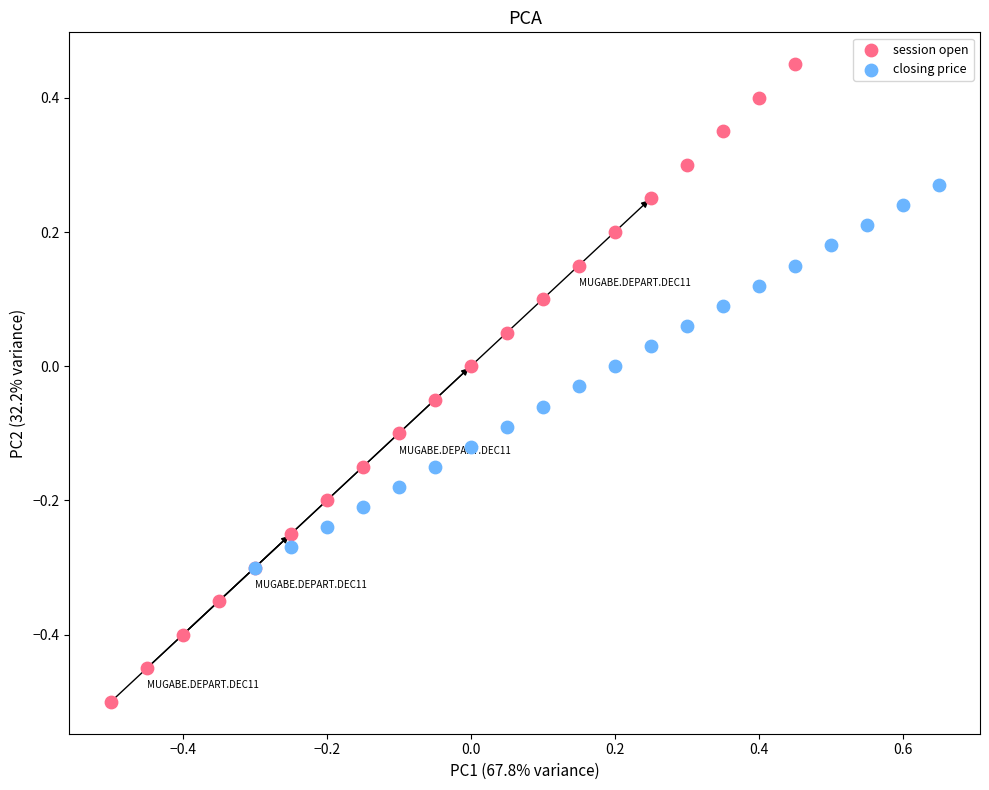

Which series reaches the minimum Y coordinate?

session open